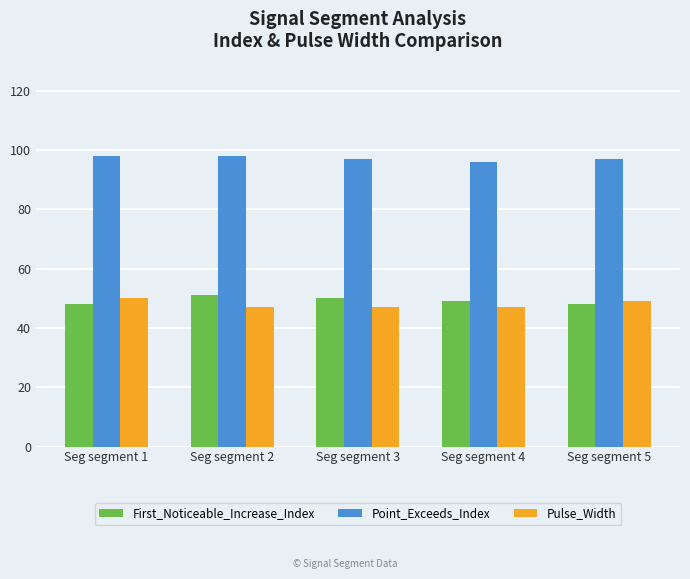

What is the value of the Point_Exceeds_Index bar at the 3rd from the left?

97